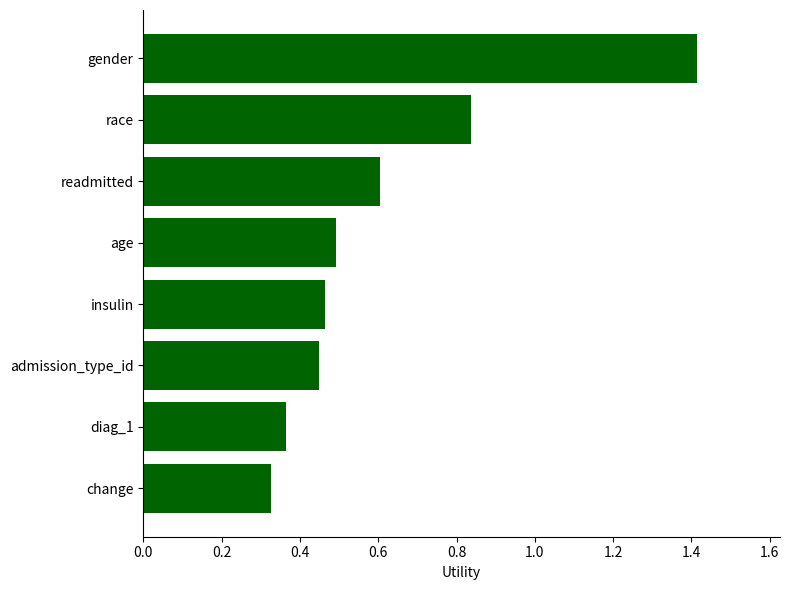

Rank the categories by value from highest to lowest.

gender, race, readmitted, age, insulin, admission_type_id, diag_1, change